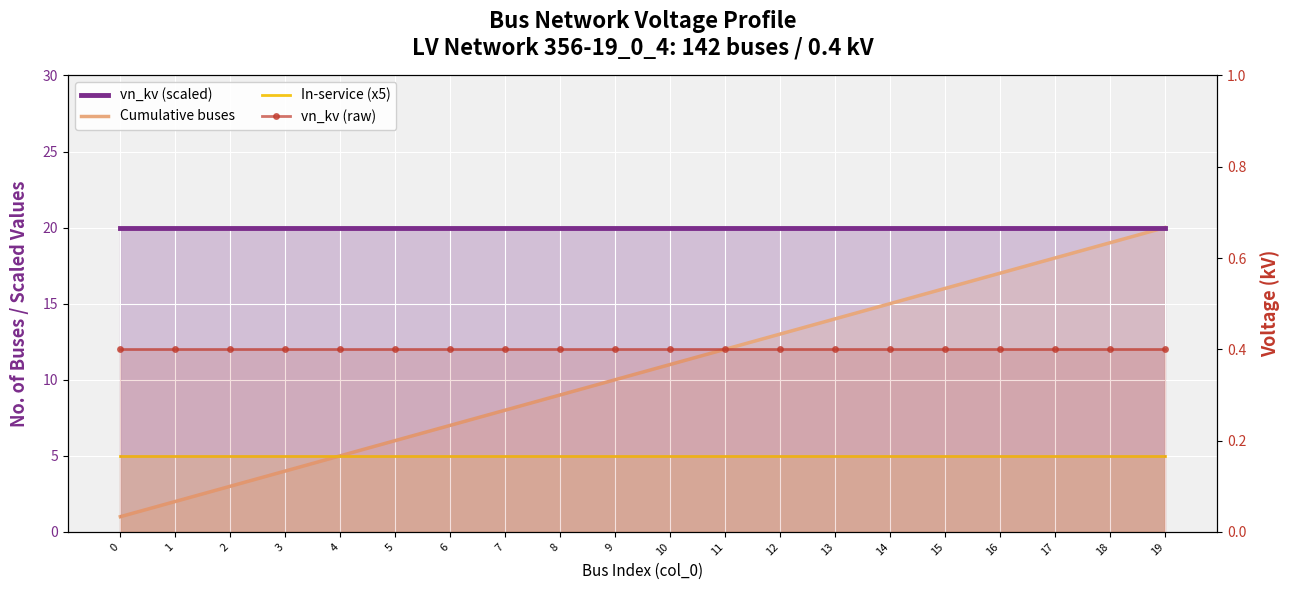

Which series has the widest spread of values?

Cumulative buses